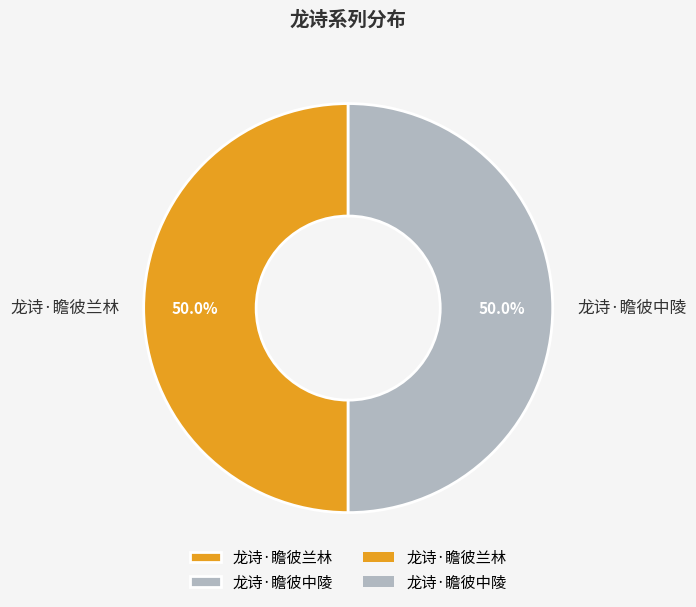

Approximately how many times larger is the value at 龙诗·瞻彼中陵 compared to 龙诗·瞻彼兰林?

1.0